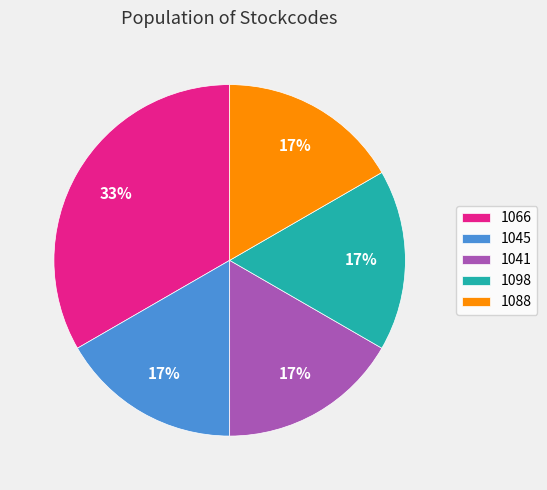

To the nearest percent, what is the average slice percentage?

20%